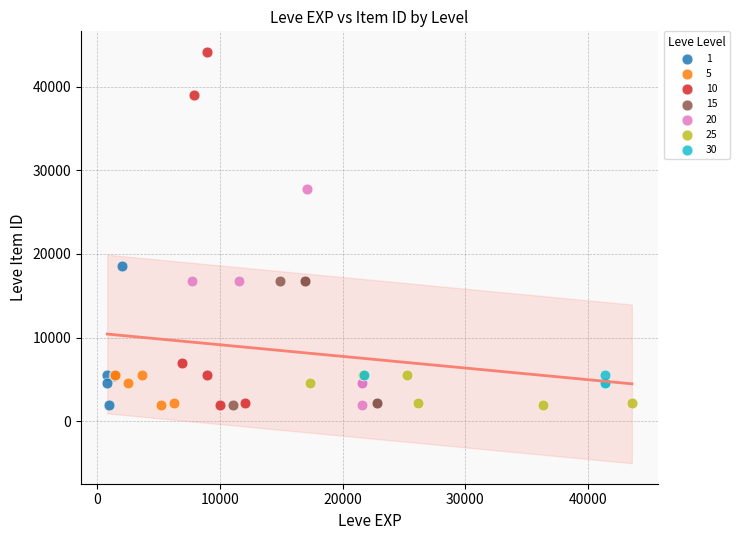

Which series reaches the maximum Y coordinate?

10